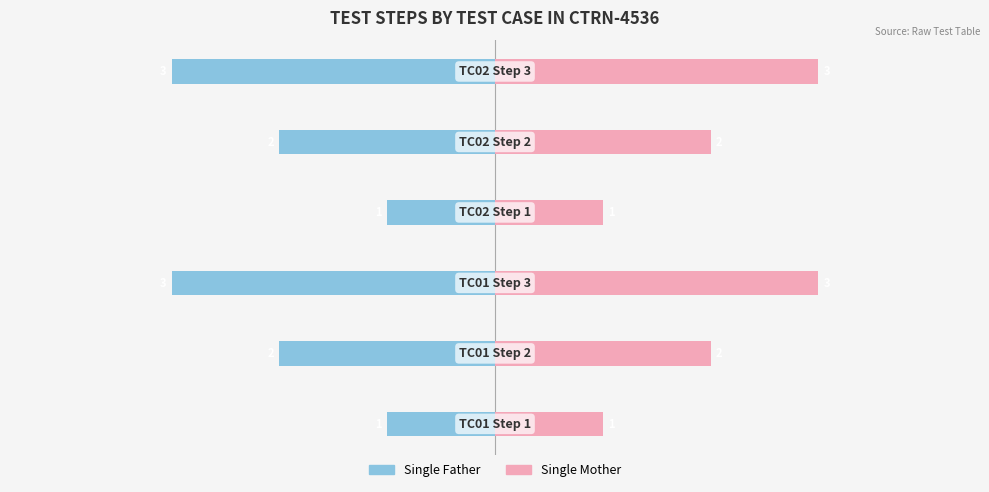

What is the label of the 3rd bar from the right?

−2